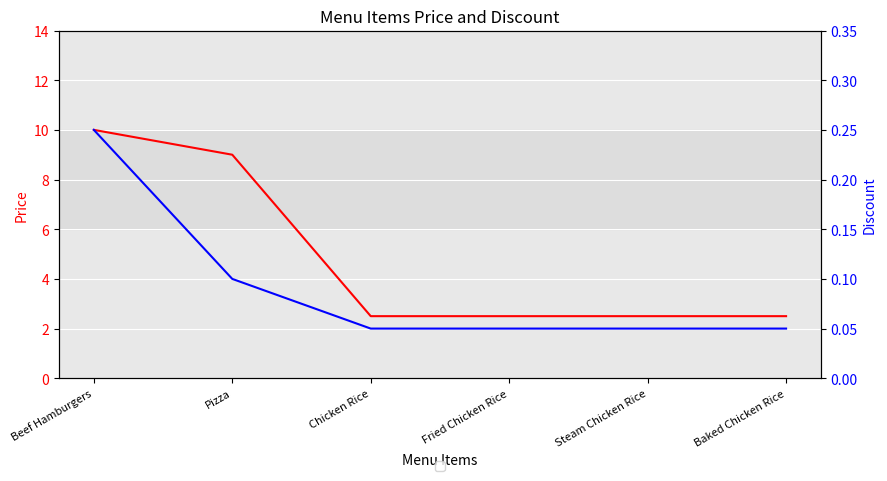

At which label does Discount reach its minimum?

Chicken Rice